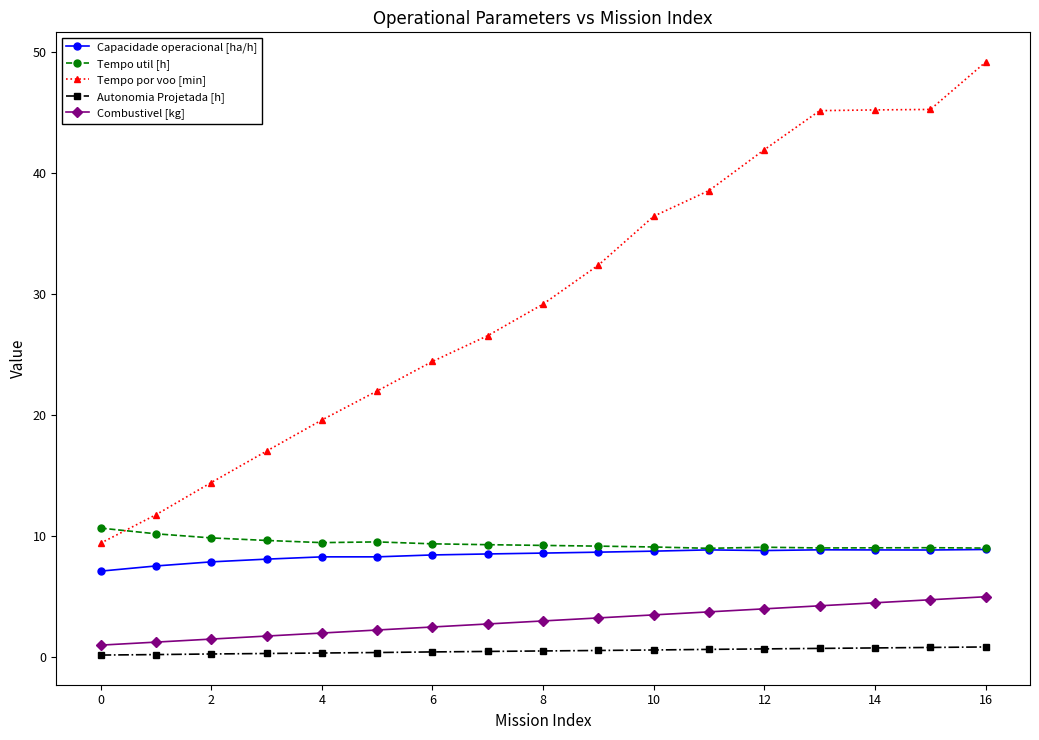

Which series has the largest total across all categories?

Tempo por voo [min]